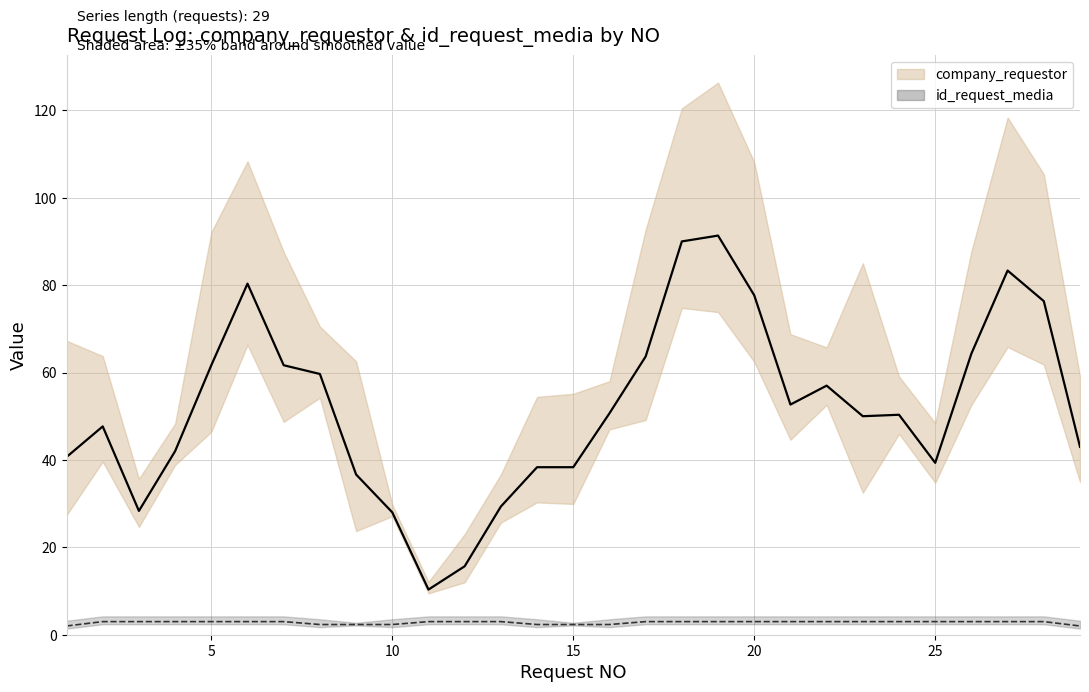

How many lines are shown in the chart?

2